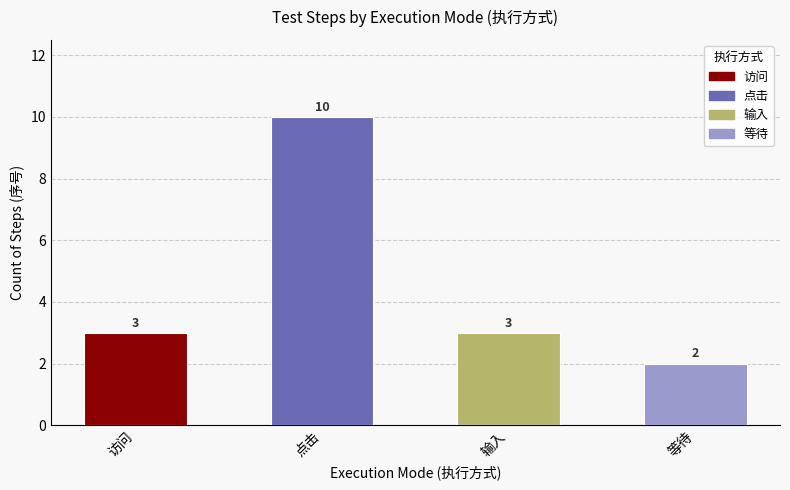

How many values are between 3 and 10?

3